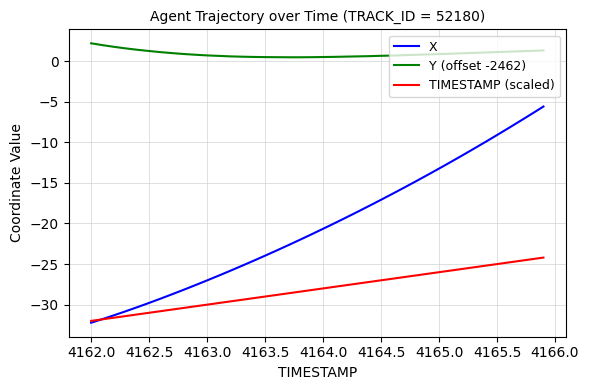

What is the maximum value for Y (offset -2462)?

2.2